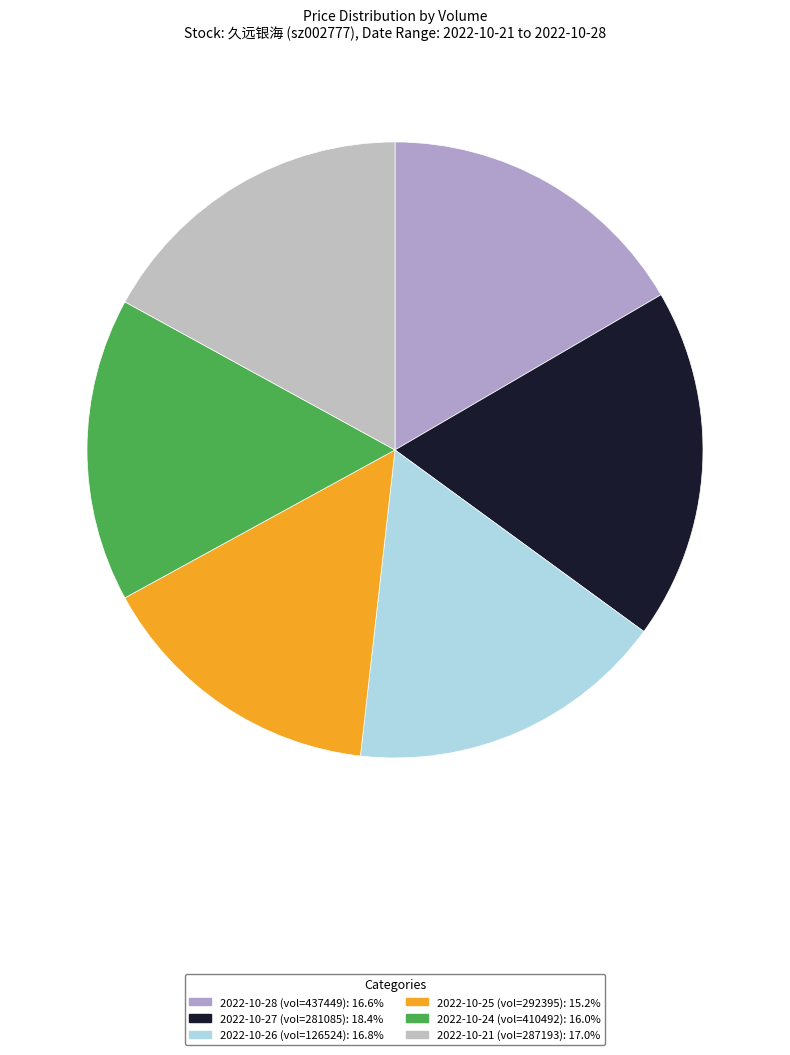

How many segments does this pie chart have?

6